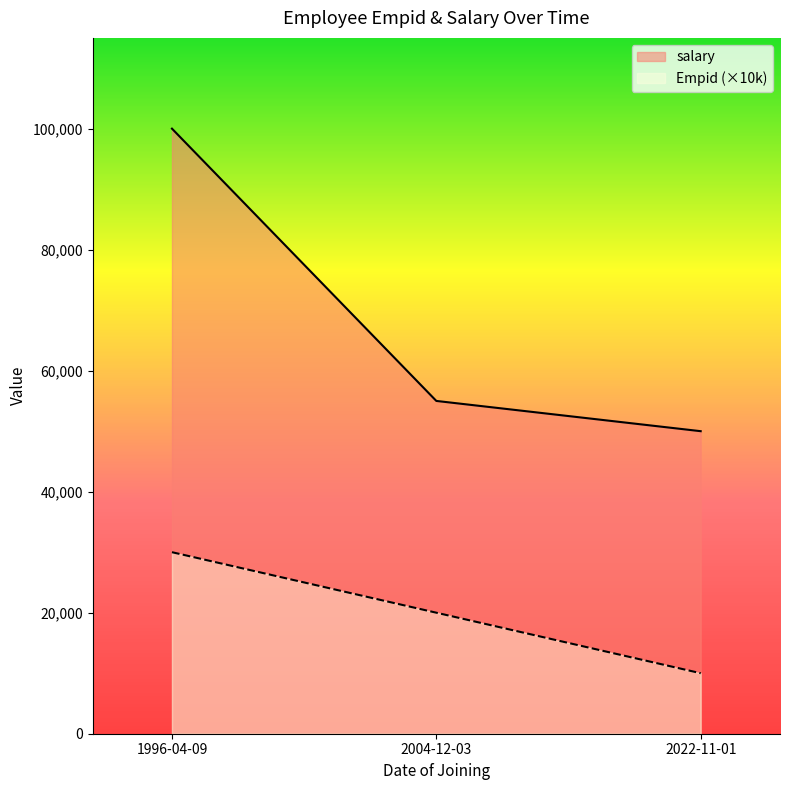

What is the sum of the salary values at 2004-12-03 and 2022-11-01?

105000